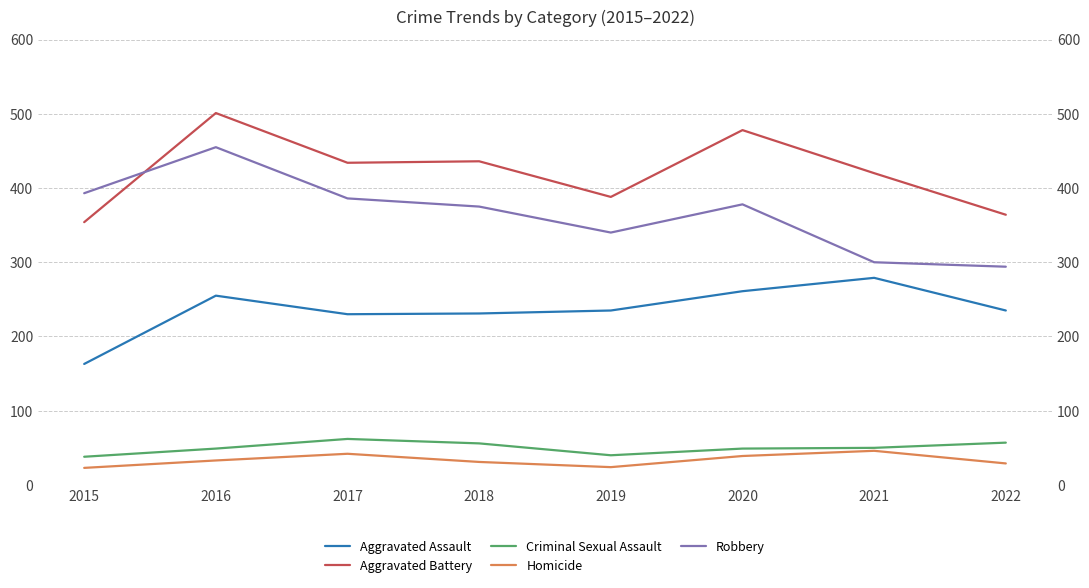

True or false: Aggravated Battery and Criminal Sexual Assault intersect in this chart.

False